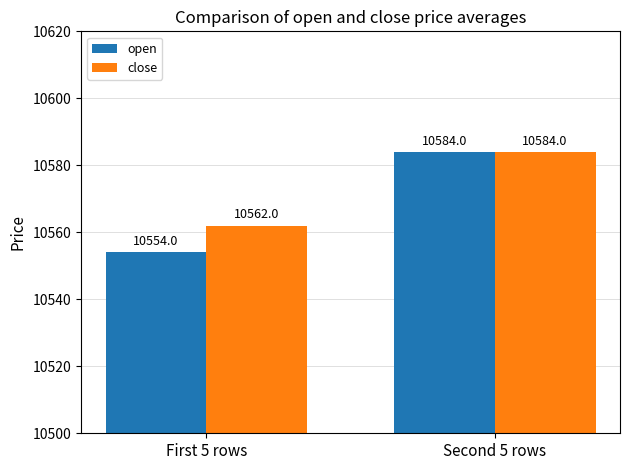

What is the difference between the open values at Second 5 rows and First 5 rows?

30